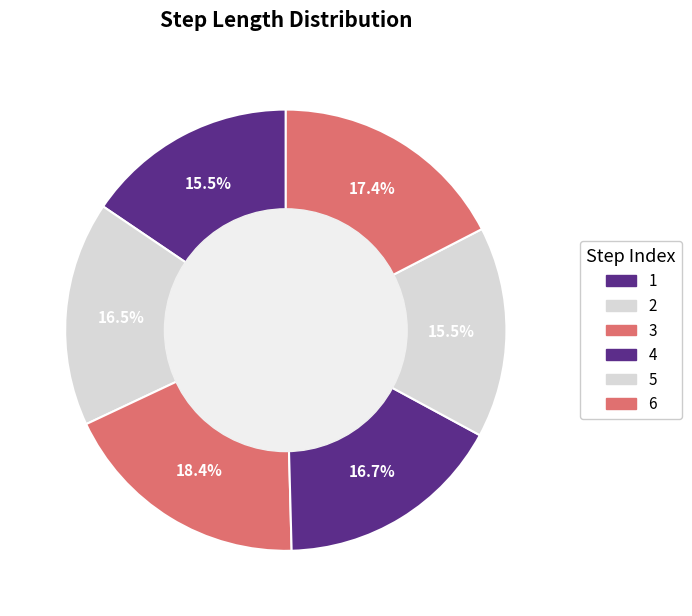

Count the number of slices in the pie.

6